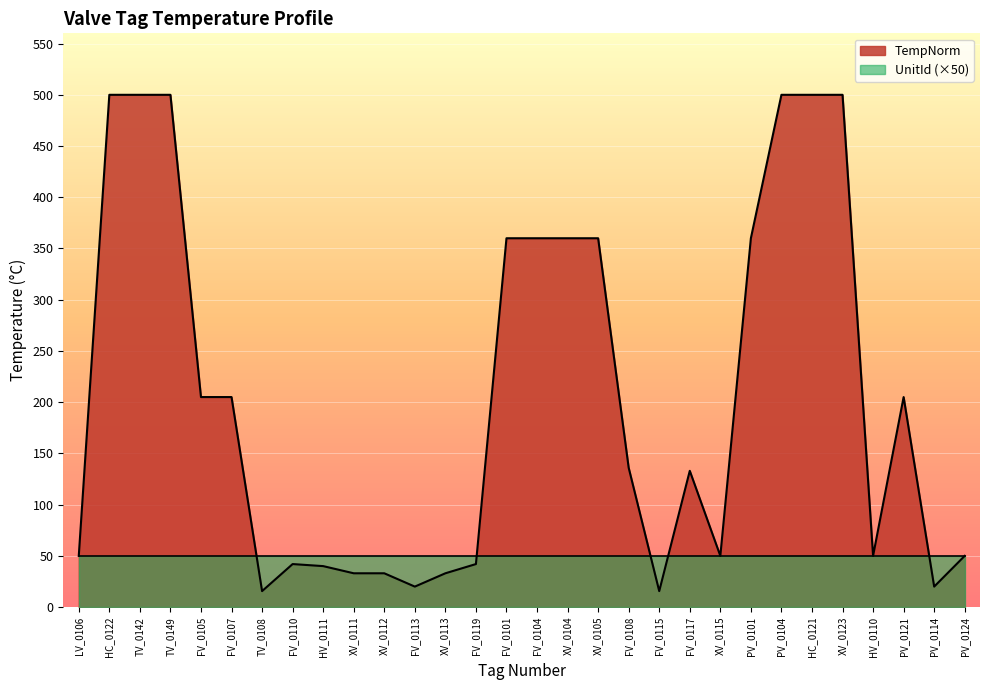

Is it true that the value at TV_0142 is 500.0?

True